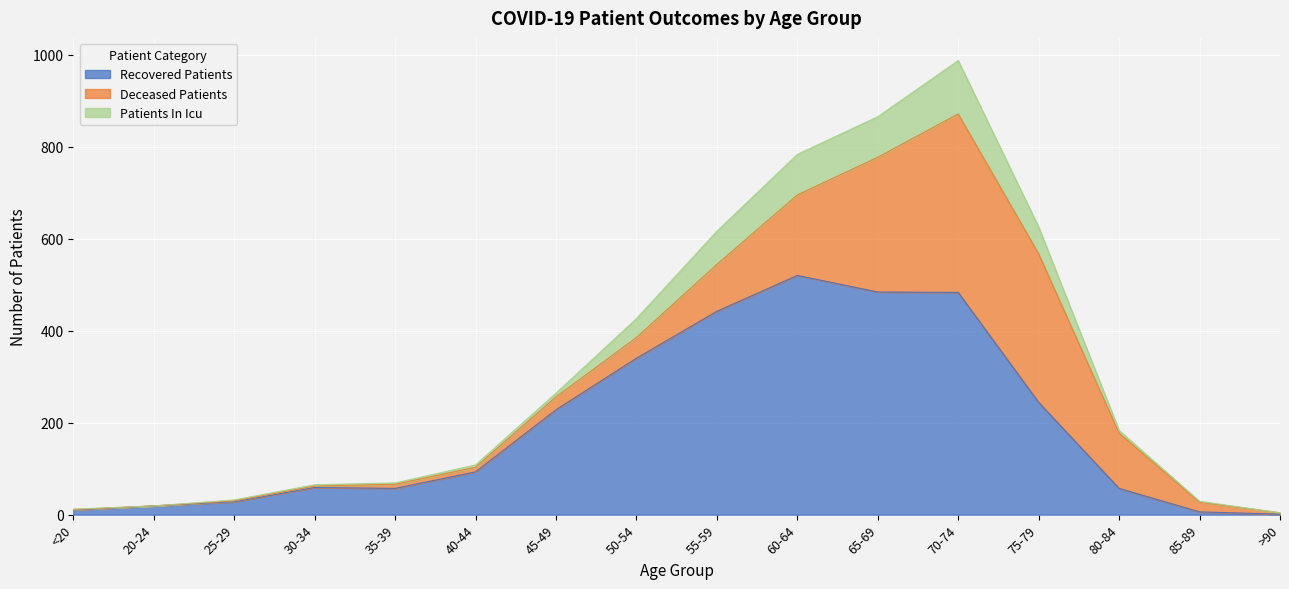

At which category is the sum across all series the highest?

70-74